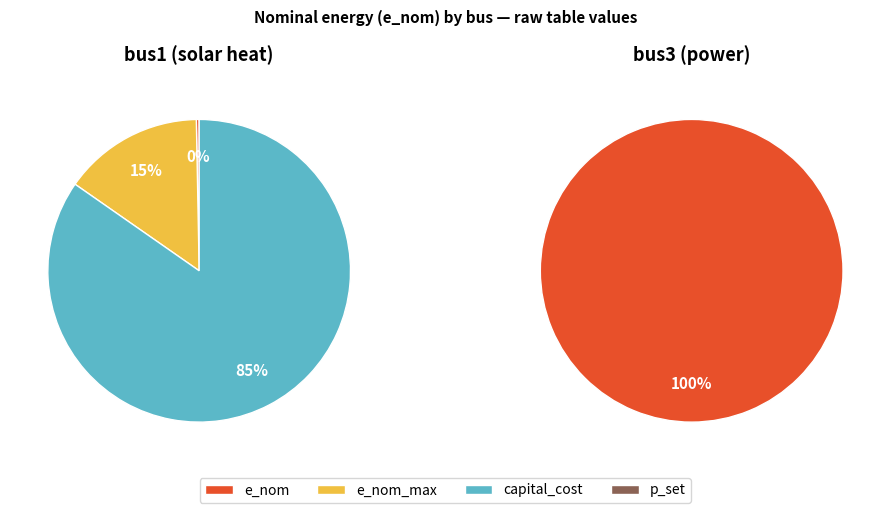

Which has a higher value, bus1 (solar heat) or bus3 (power)?

bus1 (solar heat)